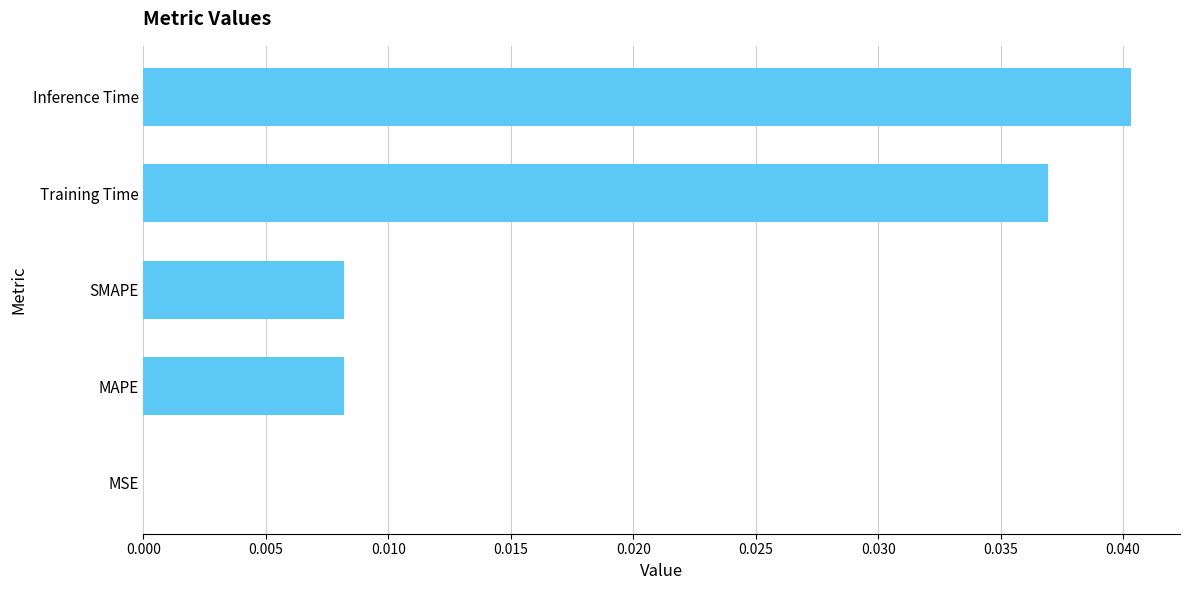

Which has a higher value, SMAPE or Inference Time?

Inference Time